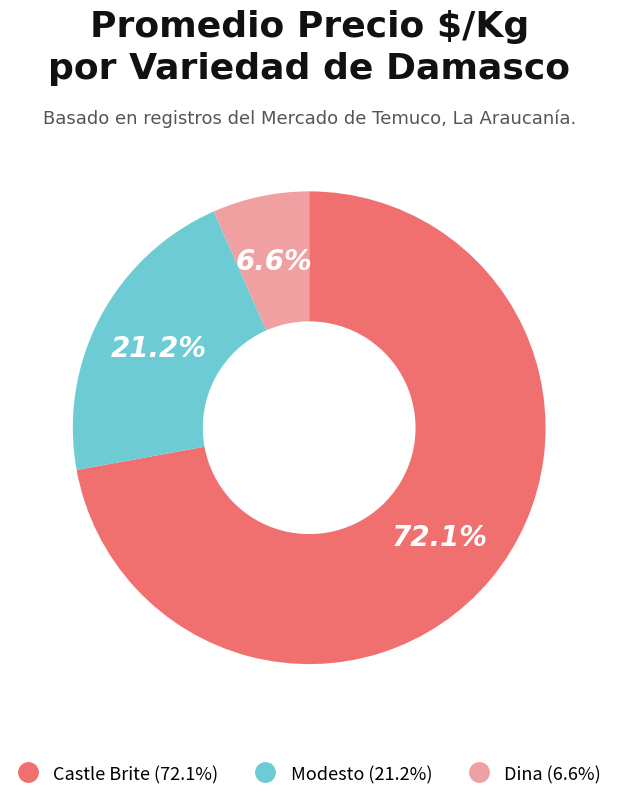

Is Modesto the majority of the pie?

No